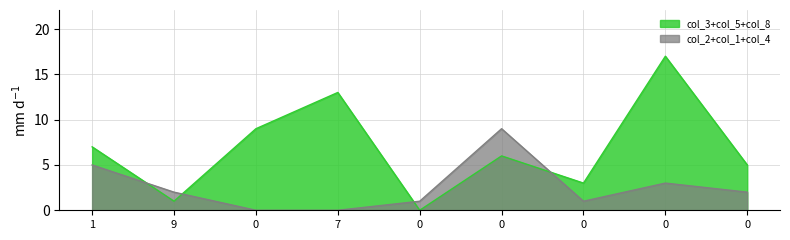

Reading left to right, extract all data points from this chart.

col_3: 0	1	0	8	0	0	3	7	5
col_1: 5	0	0	0	1	0	0	3	0
col_5: 0	0	9	5	0	0	0	8	0
col_8: 7	0	0	0	0	6	0	2	0
col_2: 0	2	0	0	0	9	0	0	0
col_4: 0	0	0	0	0	0	1	0	2